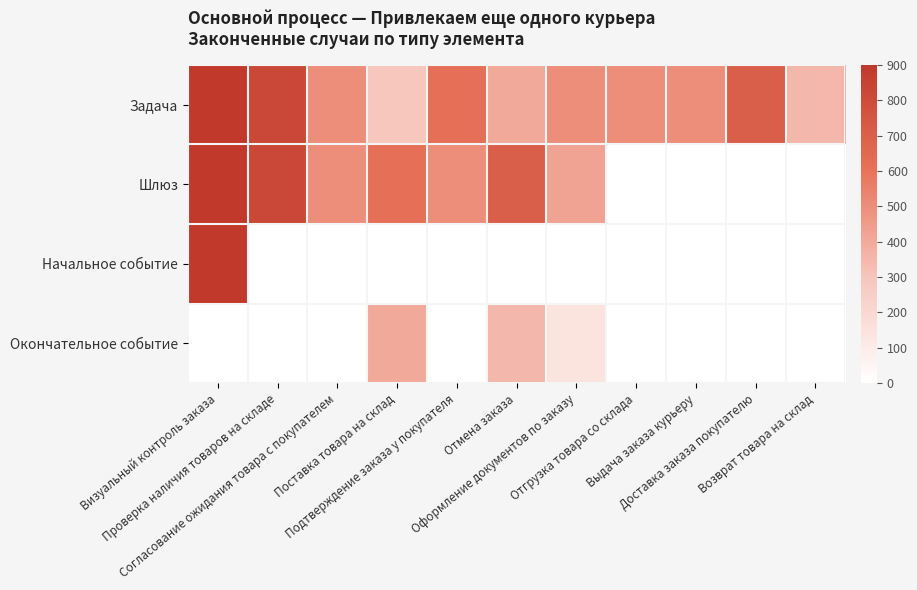

Reading left to right, list all the values displayed in this chart.

Задача: Визуальный контроль заказа=900	Проверка наличия товаров на складе=819	Согласование ожидания товара с покупателем=498	Поставка товара на склад=294	Подтверждение заказа у покупателя=615	Отмена заказа=404	Оформление документов по заказу=496	Отгрузка товара со склада=496	Выдача заказа курьеру=496	Доставка заказа покупателю=697	Возврат товара на склад=349
Шлюз: Визуальный контроль заказа=900	Проверка наличия товаров на складе=819	Согласование ожидания товара с покупателем=498	Поставка товара на склад=615	Подтверждение заказа у покупателя=496	Отмена заказа=697	Оформление документов по заказу=424	Отгрузка товара со склада=0	Выдача заказа курьеру=0	Доставка заказа покупателю=0	Возврат товара на склад=0
Начальное событие: Визуальный контроль заказа=900	Проверка наличия товаров на складе=0	Согласование ожидания товара с покупателем=0	Поставка товара на склад=0	Подтверждение заказа у покупателя=0	Отмена заказа=0	Оформление документов по заказу=0	Отгрузка товара со склада=0	Выдача заказа курьеру=0	Доставка заказа покупателю=0	Возврат товара на склад=0
Окончательное событие: Визуальный контроль заказа=0	Проверка наличия товаров на складе=0	Согласование ожидания товара с покупателем=0	Поставка товара на склад=404	Подтверждение заказа у покупателя=0	Отмена заказа=349	Оформление документов по заказу=147	Отгрузка товара со склада=0	Выдача заказа курьеру=0	Доставка заказа покупателю=0	Возврат товара на склад=0